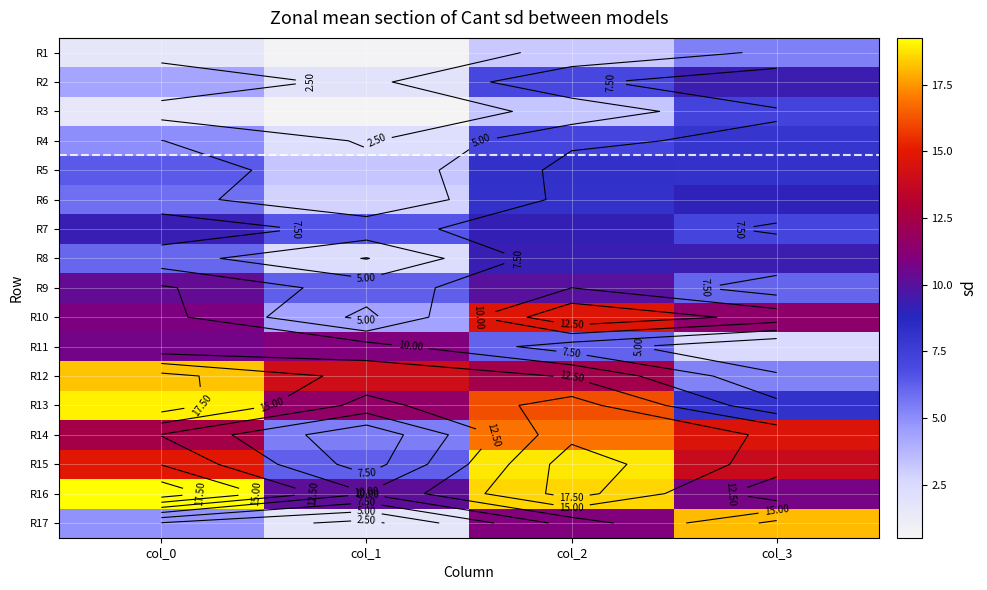

At which label is R4 closest to 5?

col_0